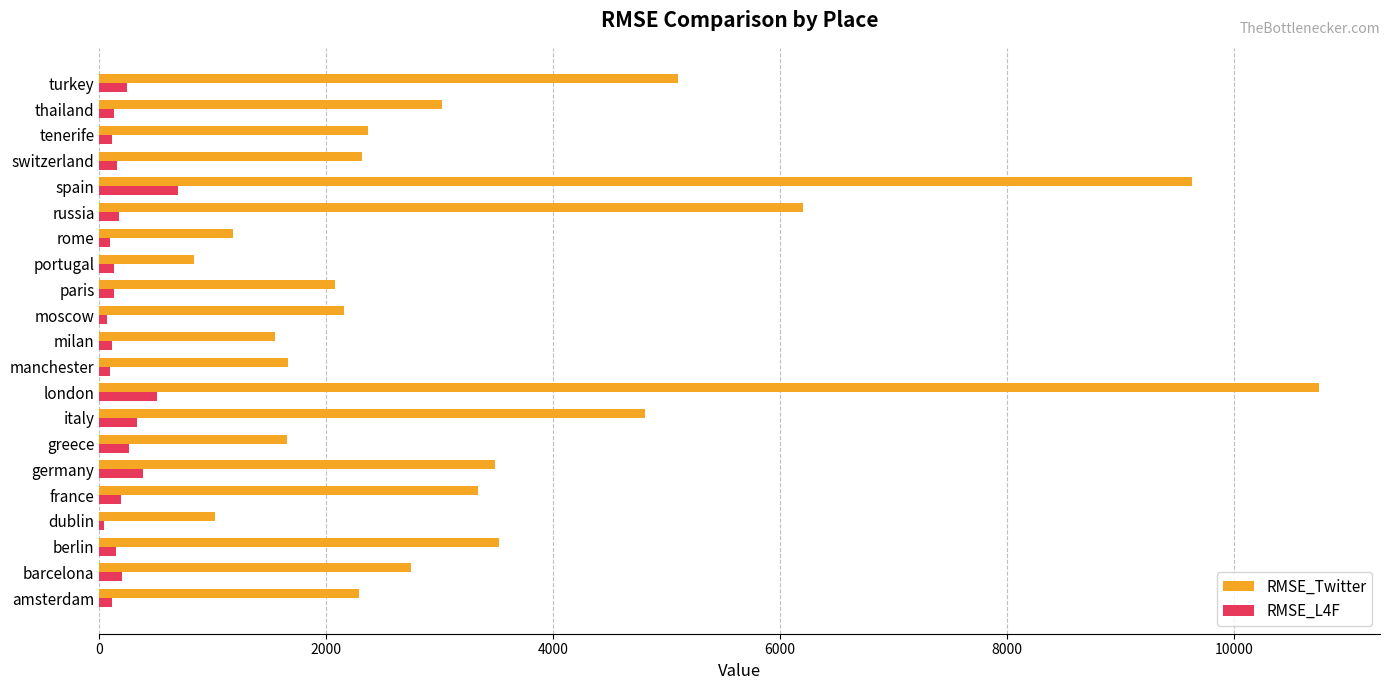

What is the sum of all RMSE_Twitter values?

71711.0